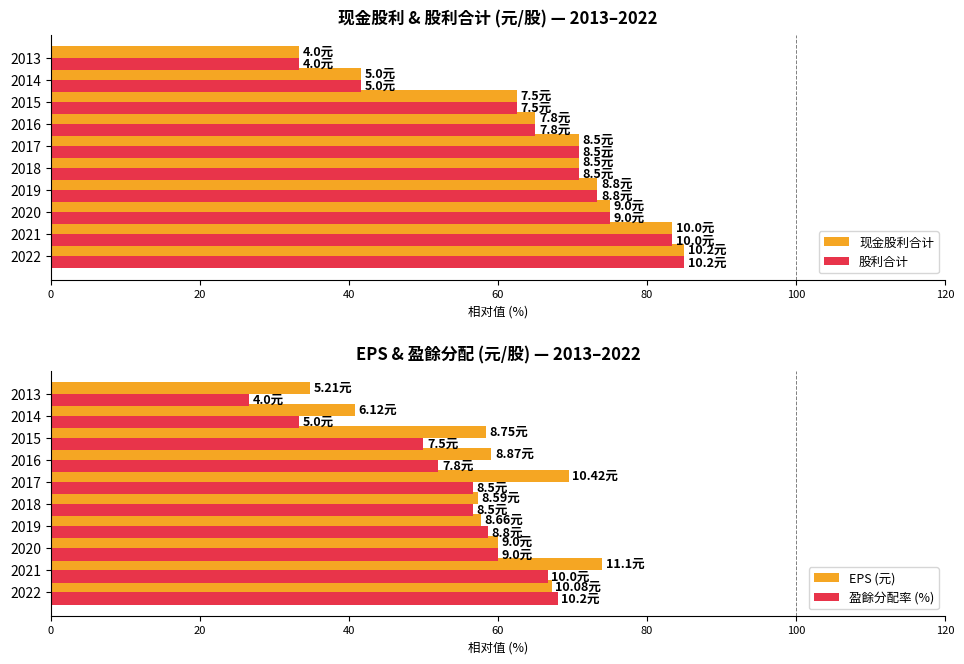

What is the maximum value for 盈餘分配率 (%)?

68.0